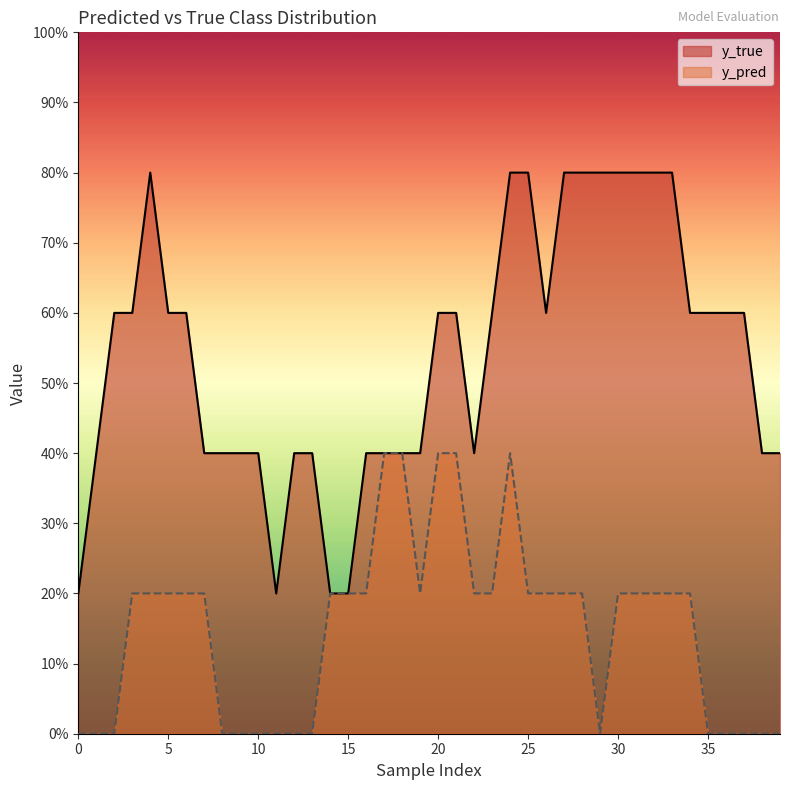

Which has a higher value, 16 or 23?

23